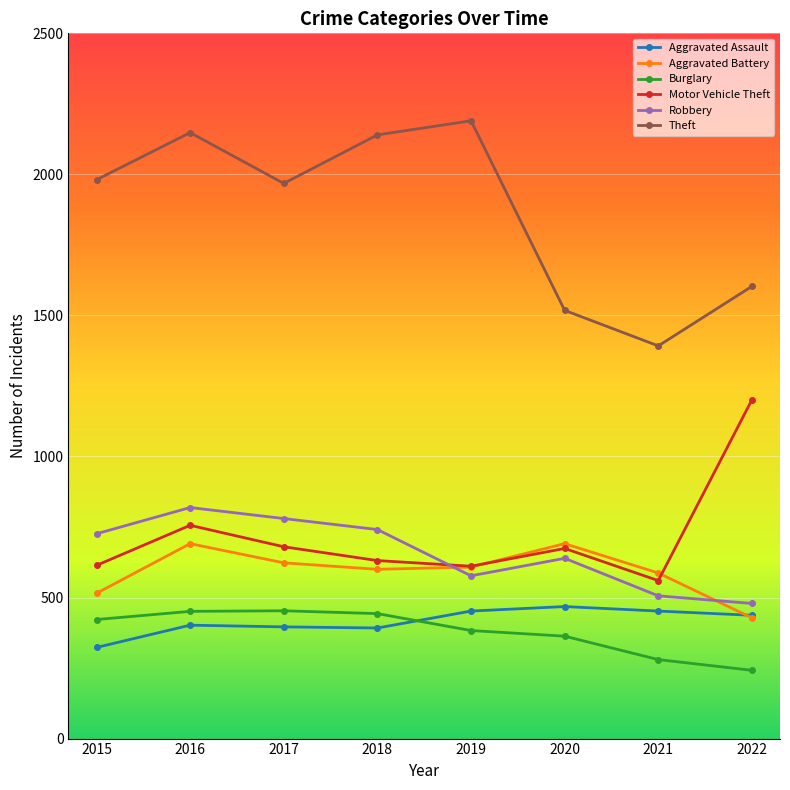

What is the sum of all Burglary values?

3037